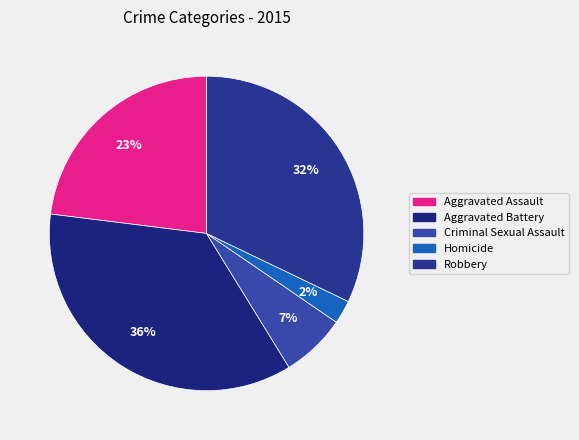

What percentage is the Criminal Sexual Assault slice, to the nearest percent?

7%